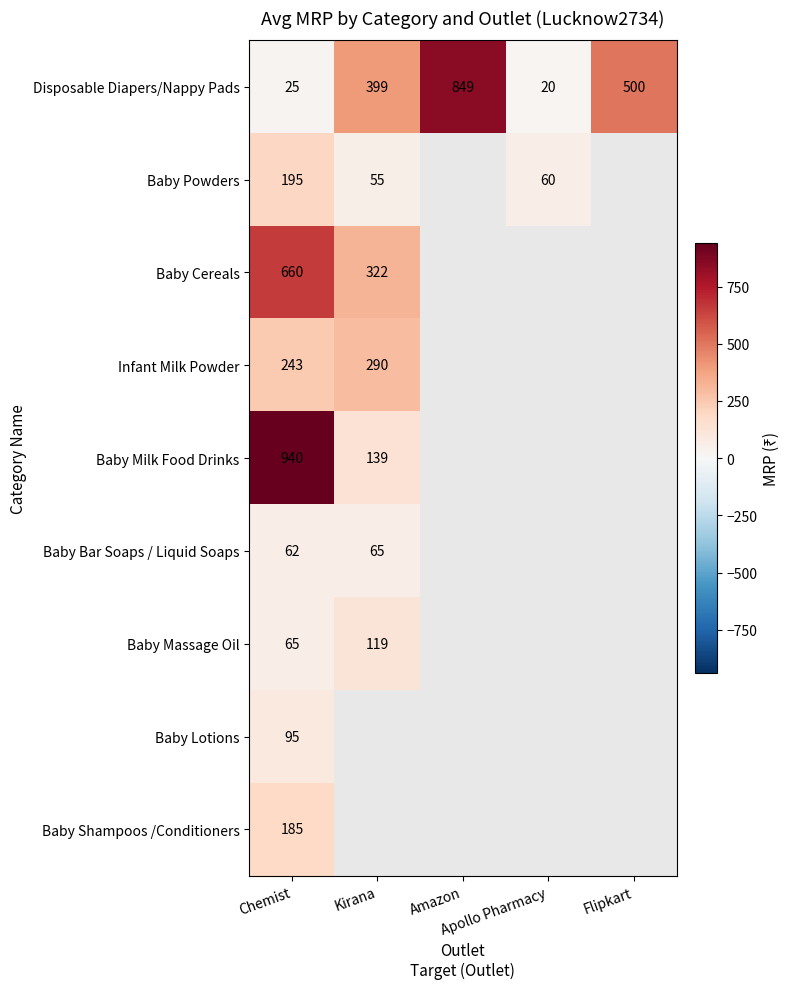

At Chemist, list the series in order from smallest to largest.

Disposable Diapers/Nappy Pads, Baby Bar Soaps / Liquid Soaps, Baby Massage Oil, Baby Lotions, Baby Shampoos /Conditioners, Baby Powders, Infant Milk Powder, Baby Cereals, Baby Milk Food Drinks